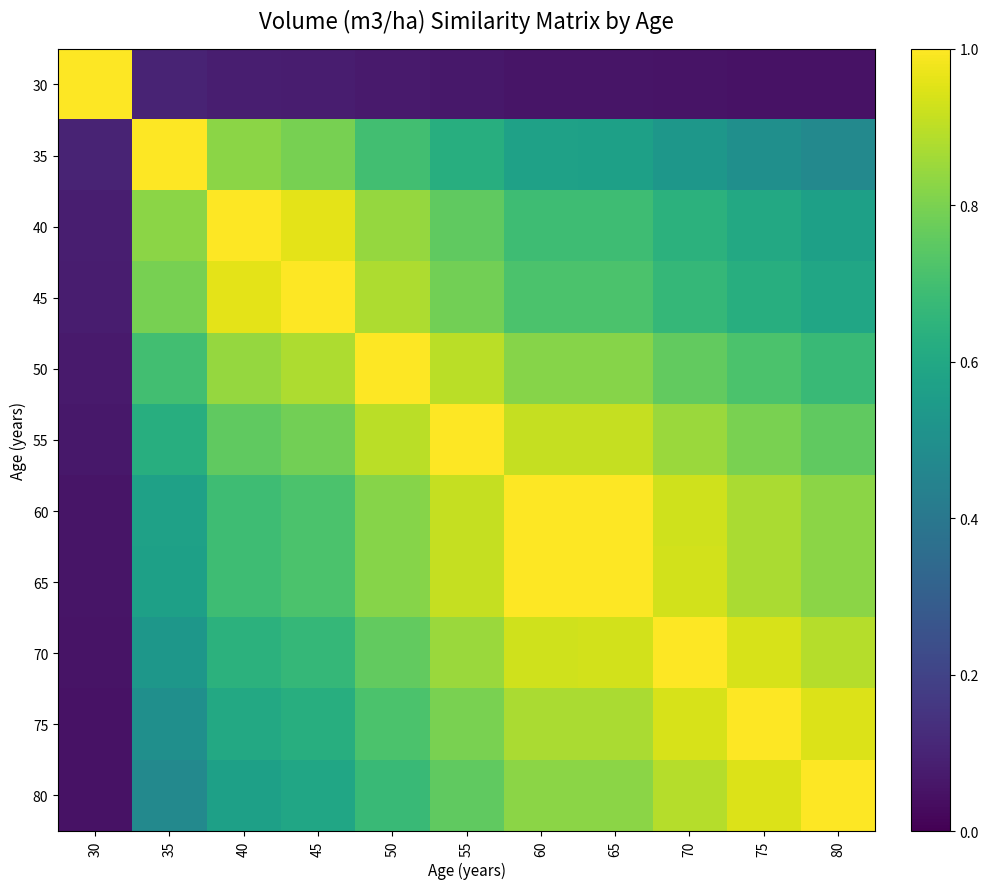

Which has a higher value, 40 or 65?

40